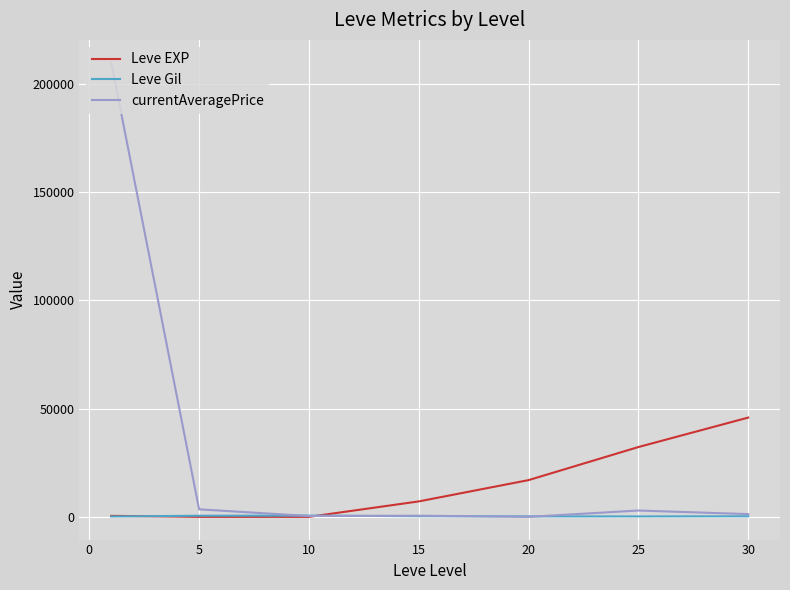

Which series has the largest total across all categories?

currentAveragePrice